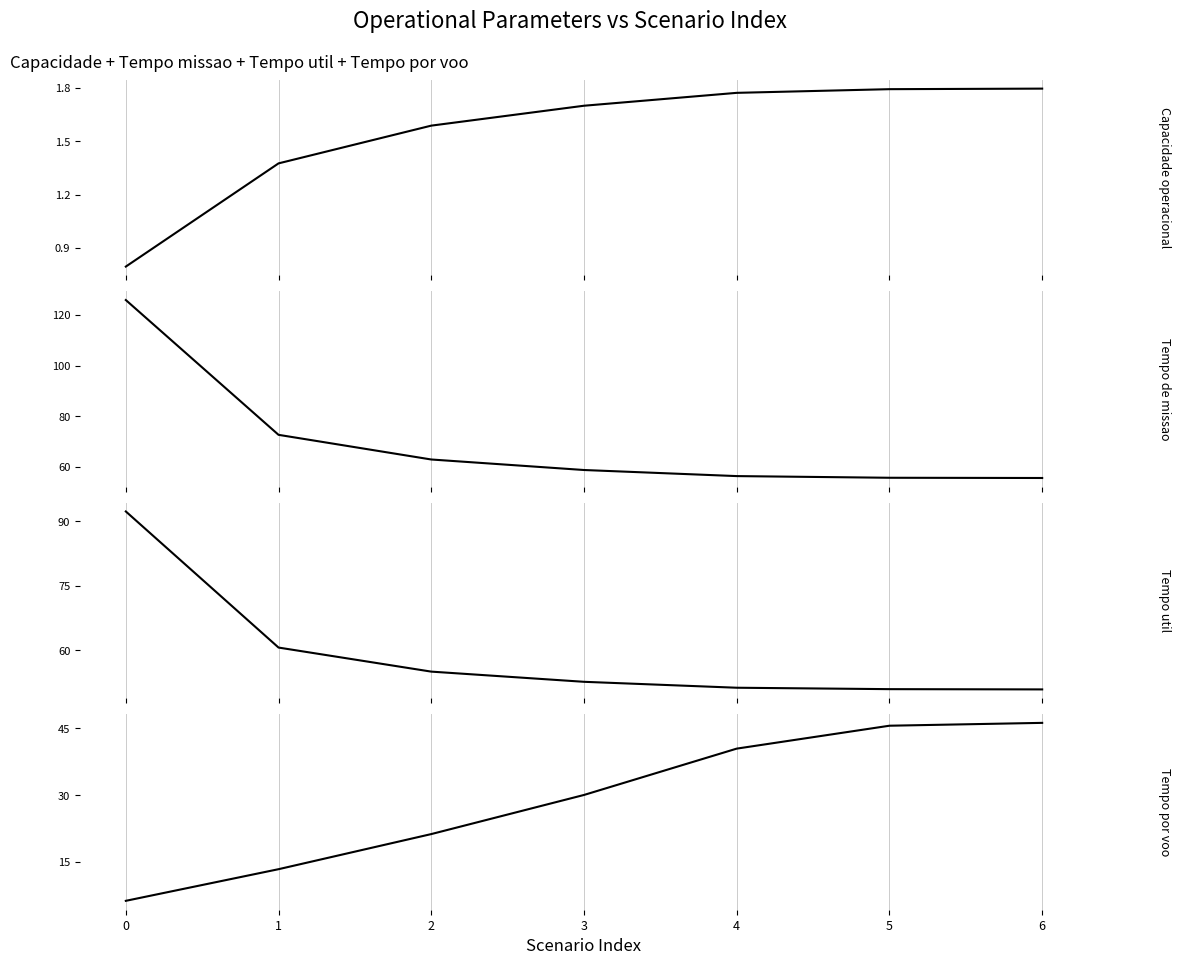

What is the value of the Capacidade operacional [ha/h] point at the 4th from the left?

1.7